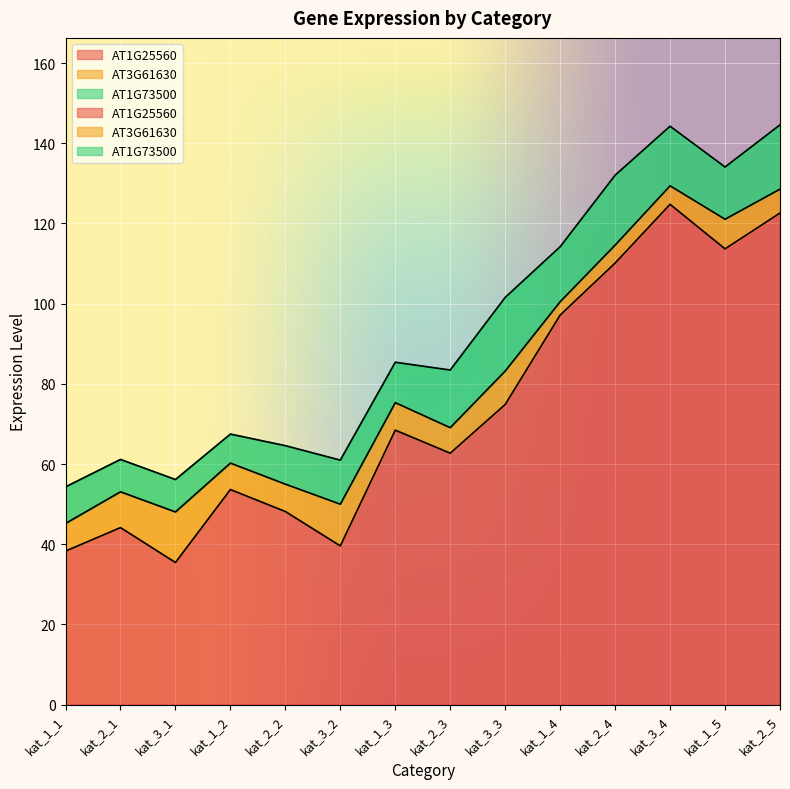

At which category does AT1G25560 reach its first local peak?

kat_2_1